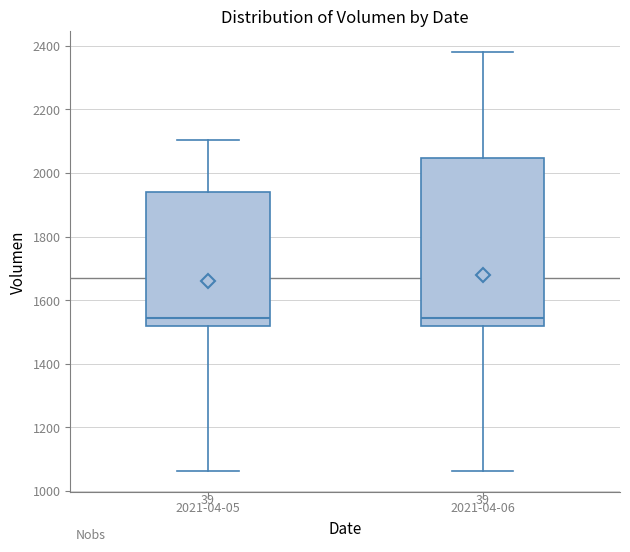

Where does the upper whisker of the box for 2021-04-06 end on the y-axis? The values are not printed on the chart, so give them approximately, as read against the axis.

2380